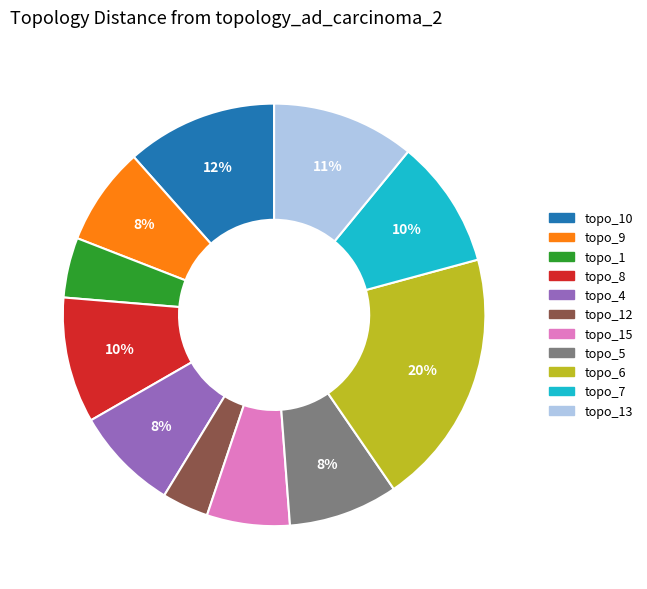

Is there a majority slice in this chart?

No